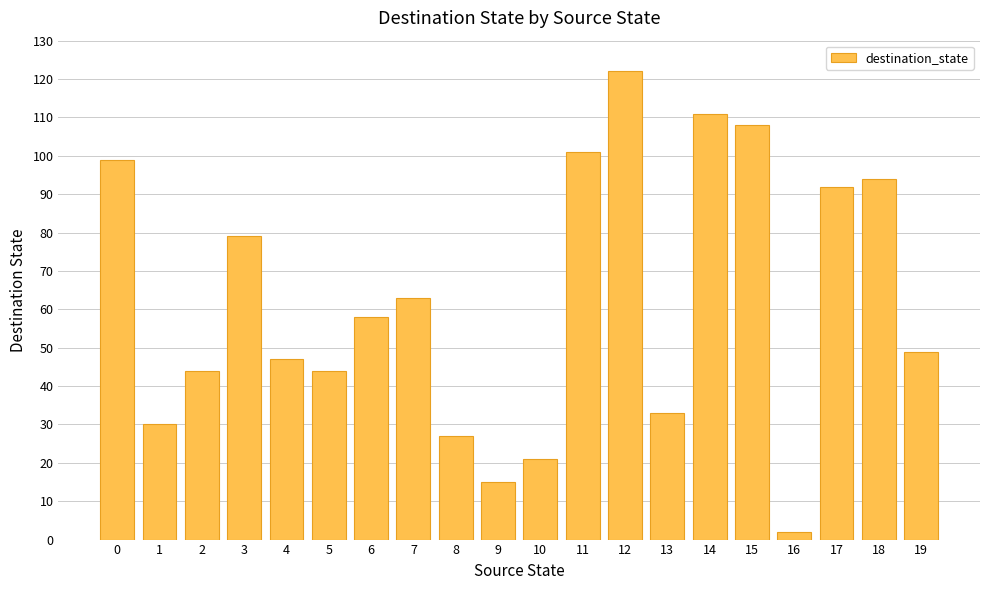

The chart shows a value of 99 at 0. True or false?

True